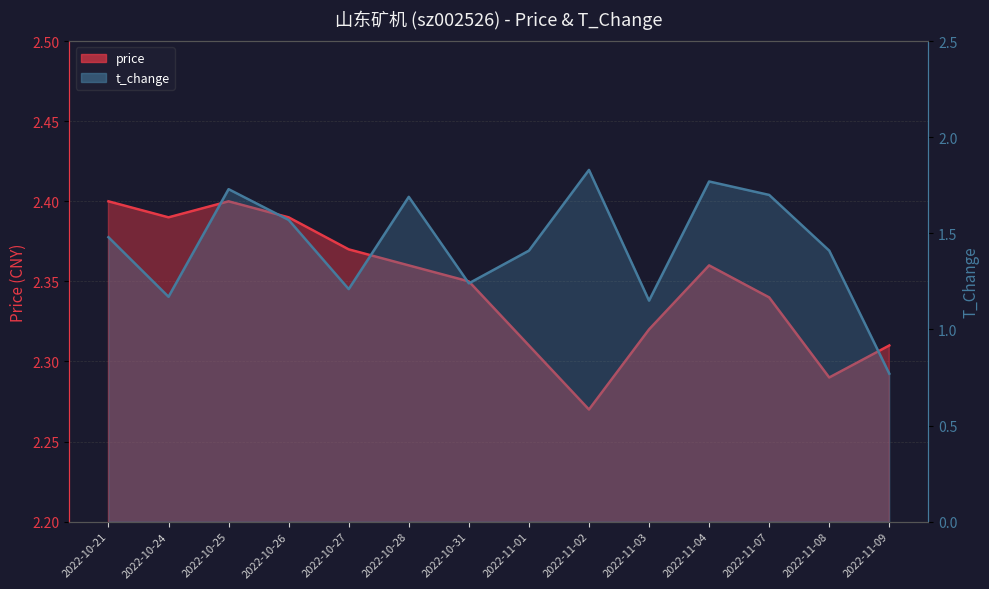

Which series has the widest spread of values?

t_change